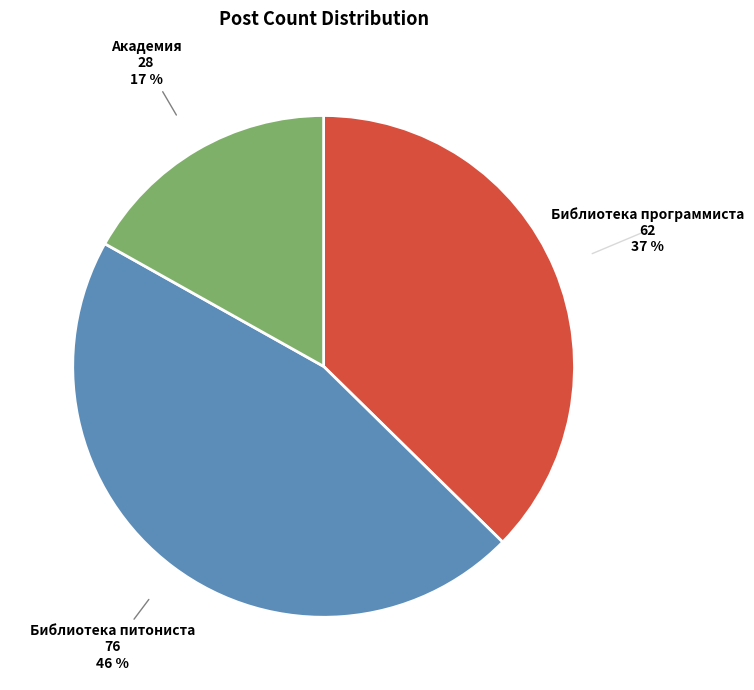

To the nearest percent, what is the average slice percentage?

33%